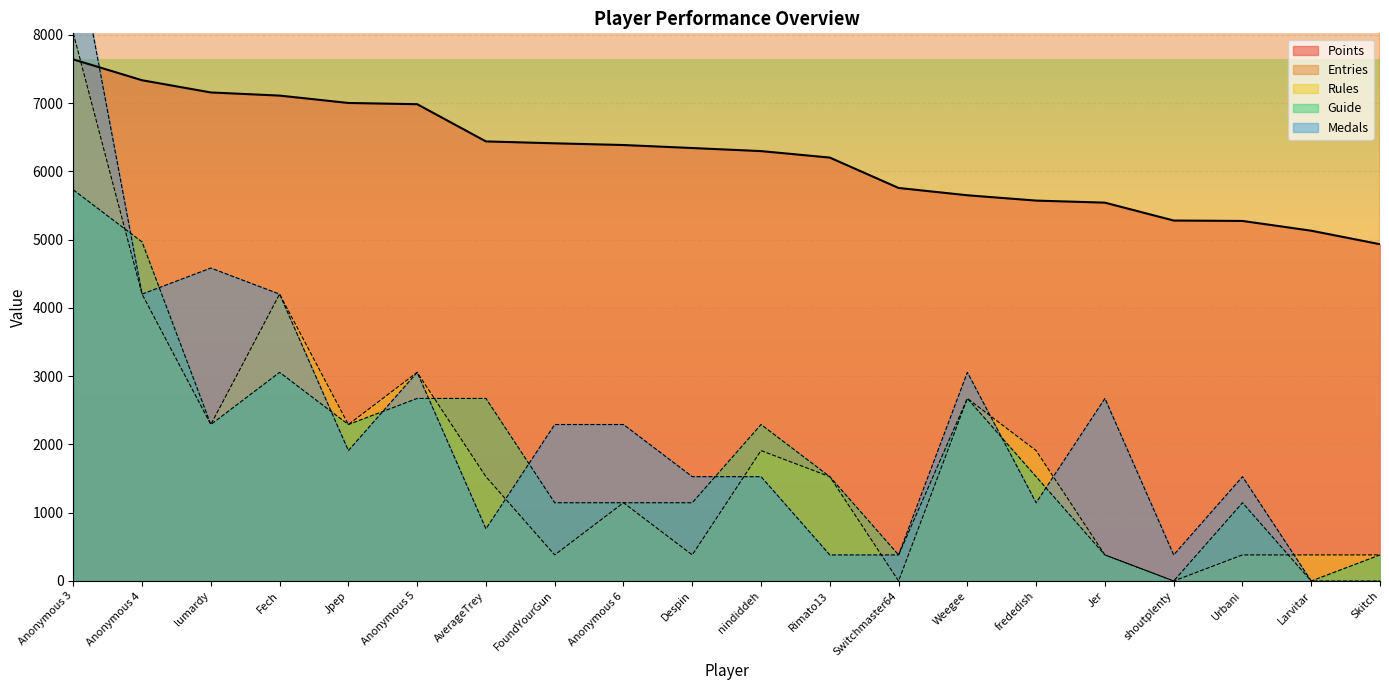

What is the difference between the Guide values at Anonymous 3 and Rimato13?

4202